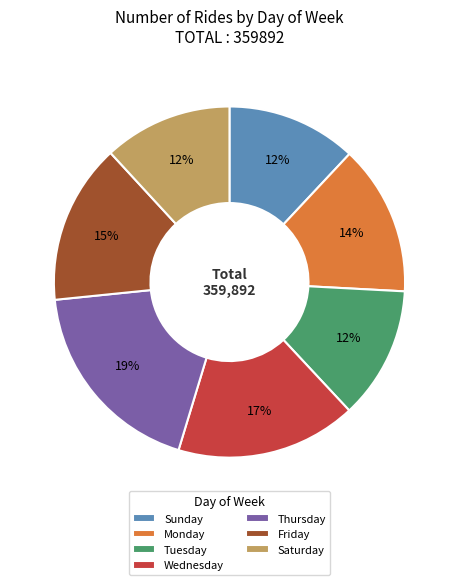

The Monday slice represents 14% of the pie. True or false?

True